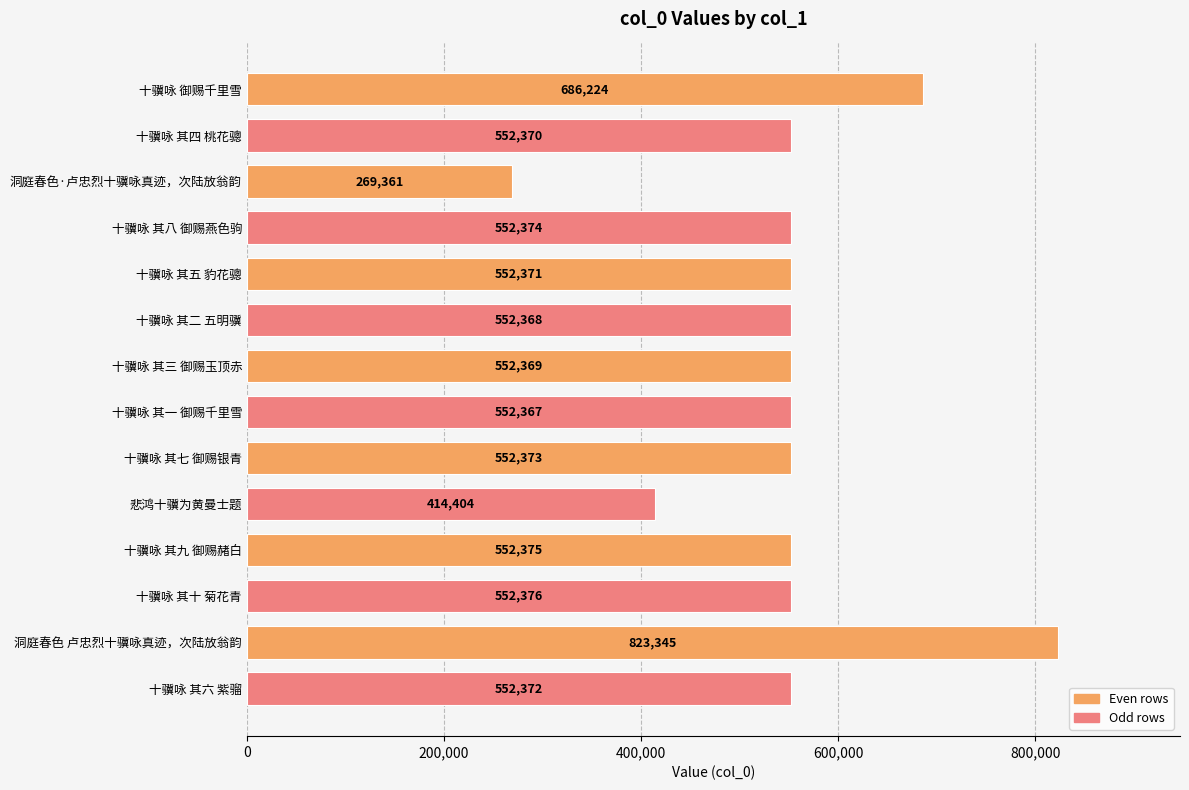

What is the difference between the maximum and minimum values?

553984